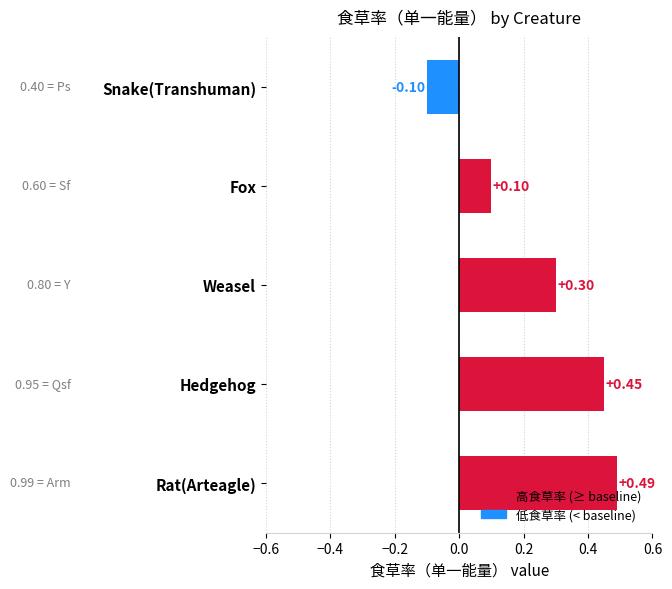

What is the label of the 4th bar from the top?

Hedgehog